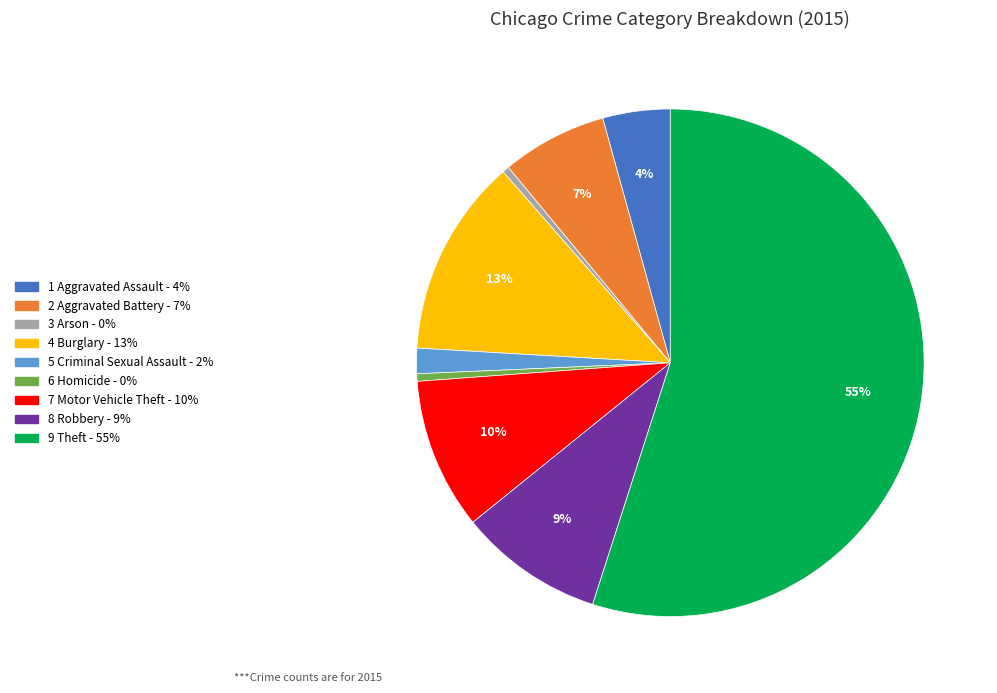

To the nearest percent, what is the difference between the largest and smallest slice percentages?

55%